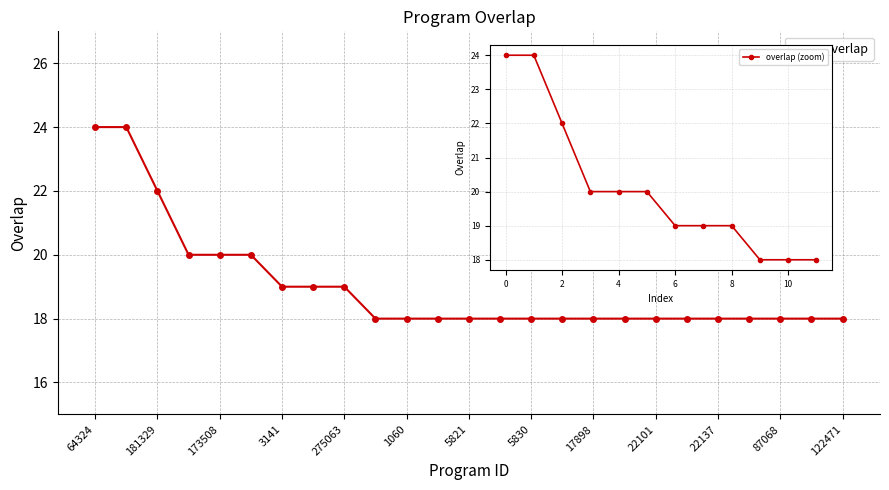

What position from the right is 17898?

9